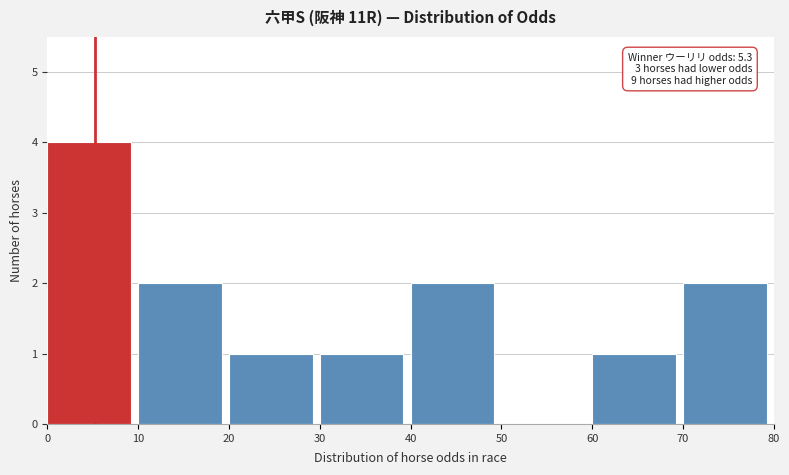

Over which range of the x-axis is the bar tallest?

0 to 10